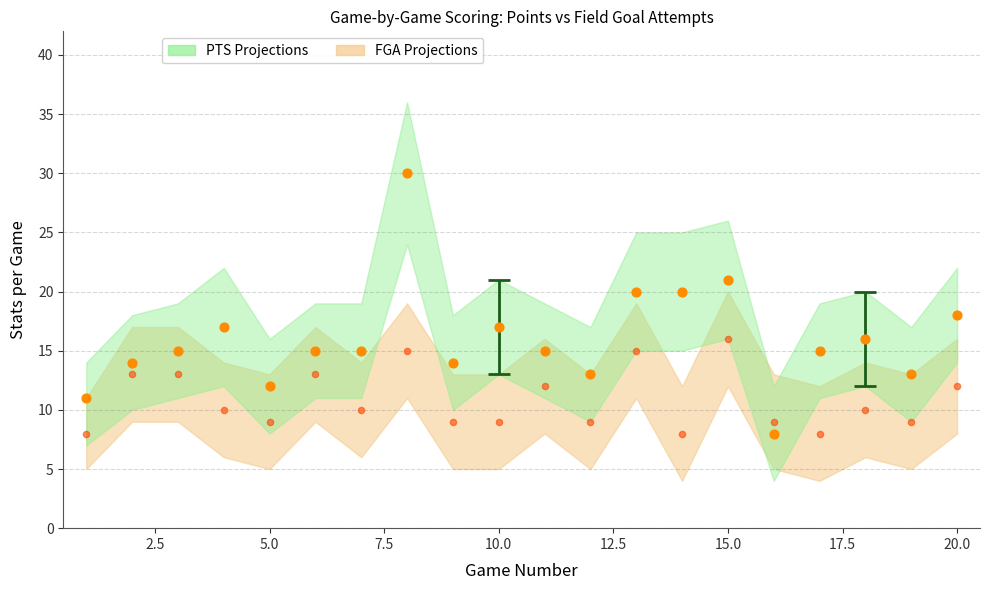

Across all data points, what is the range of Y values (max minus min)?

22